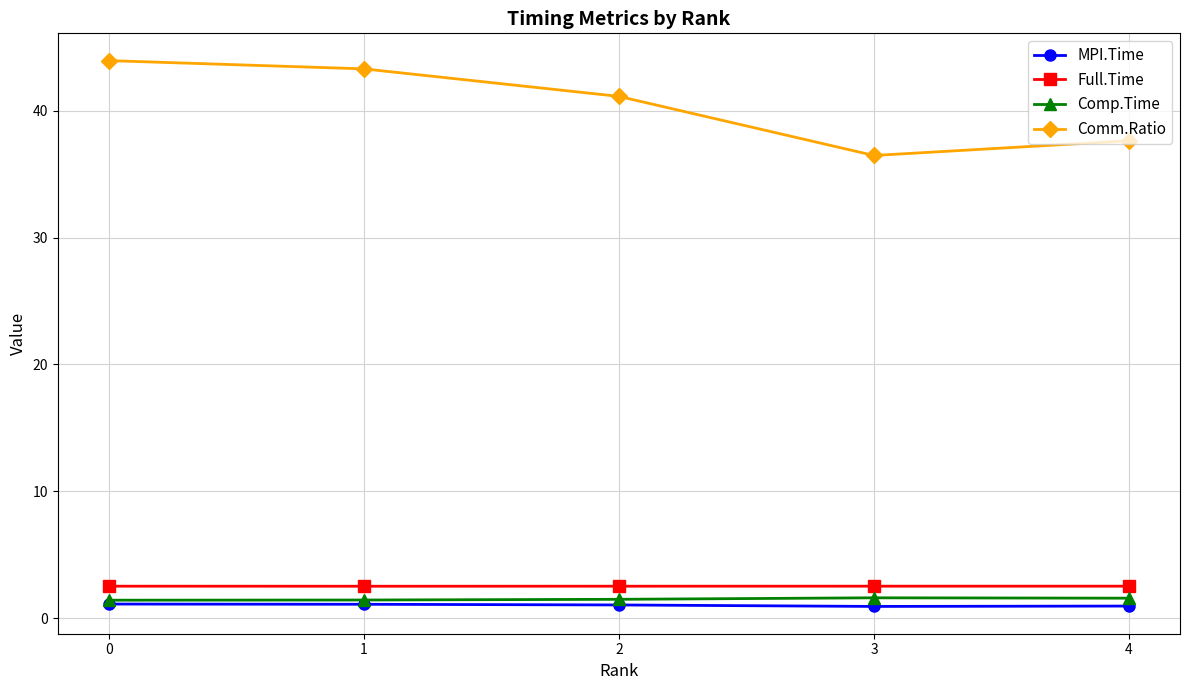

True or false: Comp.Time has more than 2 interior local peaks.

False